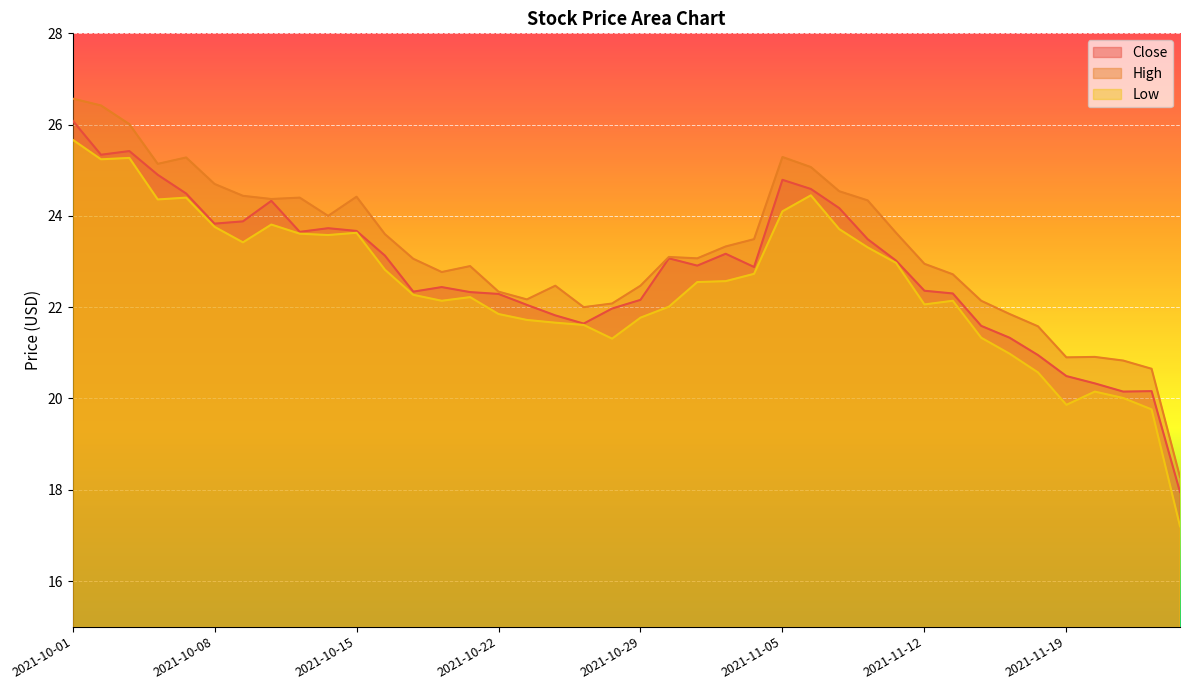

Reading left to right, extract all data points from this chart.

Close: 2021-10-01=26.1	2021-10-04=25.3	2021-10-05=25.4	2021-10-06=24.9	2021-10-07=24.5	2021-10-08=23.8	2021-10-11=23.9	2021-10-12=24.3	2021-10-13=23.6	2021-10-14=23.7	2021-10-15=23.7	2021-10-18=23.1	2021-10-19=22.3	2021-10-20=22.4	2021-10-21=22.3	2021-10-22=22.3	2021-10-25=22.1	2021-10-26=21.8	2021-10-27=21.6	2021-10-28=22.0	2021-10-29=22.2	2021-11-01=23.1	2021-11-02=22.9	2021-11-03=23.2	2021-11-04=22.9	2021-11-05=24.8	2021-11-08=24.6	2021-11-09=24.2	2021-11-10=23.5	2021-11-11=23.0	2021-11-12=22.4	2021-11-15=22.3	2021-11-16=21.6	2021-11-17=21.3	2021-11-18=20.9	2021-11-19=20.5	2021-11-22=20.3	2021-11-23=20.1	2021-11-24=20.2	2021-11-26=17.9
High: 2021-10-01=26.6	2021-10-04=26.4	2021-10-05=26.0	2021-10-06=25.1	2021-10-07=25.3	2021-10-08=24.7	2021-10-11=24.4	2021-10-12=24.4	2021-10-13=24.4	2021-10-14=24.0	2021-10-15=24.4	2021-10-18=23.6	2021-10-19=23.1	2021-10-20=22.8	2021-10-21=22.9	2021-10-22=22.3	2021-10-25=22.2	2021-10-26=22.5	2021-10-27=22.0	2021-10-28=22.1	2021-10-29=22.5	2021-11-01=23.1	2021-11-02=23.1	2021-11-03=23.3	2021-11-04=23.5	2021-11-05=25.3	2021-11-08=25.1	2021-11-09=24.5	2021-11-10=24.3	2021-11-11=23.6	2021-11-12=22.9	2021-11-15=22.7	2021-11-16=22.1	2021-11-17=21.9	2021-11-18=21.6	2021-11-19=20.9	2021-11-22=20.9	2021-11-23=20.8	2021-11-24=20.6	2021-11-26=18.3
Low: 2021-10-01=25.7	2021-10-04=25.2	2021-10-05=25.3	2021-10-06=24.4	2021-10-07=24.4	2021-10-08=23.8	2021-10-11=23.4	2021-10-12=23.8	2021-10-13=23.6	2021-10-14=23.6	2021-10-15=23.6	2021-10-18=22.8	2021-10-19=22.3	2021-10-20=22.1	2021-10-21=22.2	2021-10-22=21.9	2021-10-25=21.7	2021-10-26=21.7	2021-10-27=21.6	2021-10-28=21.3	2021-10-29=21.8	2021-11-01=22.0	2021-11-02=22.6	2021-11-03=22.6	2021-11-04=22.7	2021-11-05=24.1	2021-11-08=24.4	2021-11-09=23.7	2021-11-10=23.3	2021-11-11=23.0	2021-11-12=22.1	2021-11-15=22.1	2021-11-16=21.3	2021-11-17=21.0	2021-11-18=20.6	2021-11-19=19.9	2021-11-22=20.1	2021-11-23=20.0	2021-11-24=19.8	2021-11-26=17.2